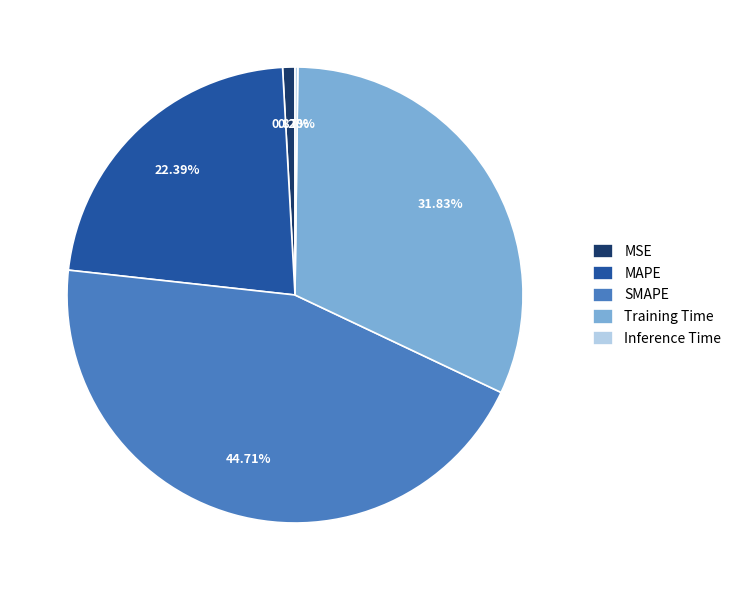

What percentage do MAPE and MSE together represent?

23.3%